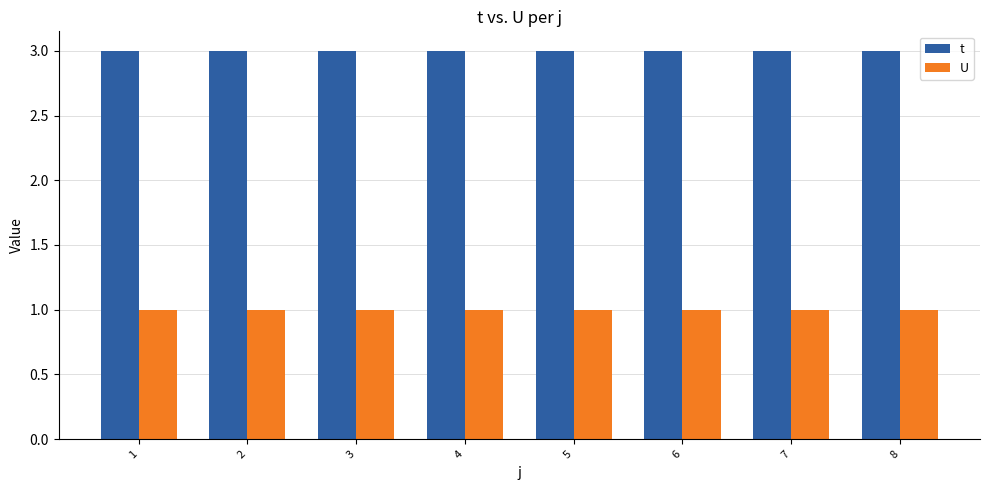

Are the bars grouped side by side (vs. stacked)?

Yes